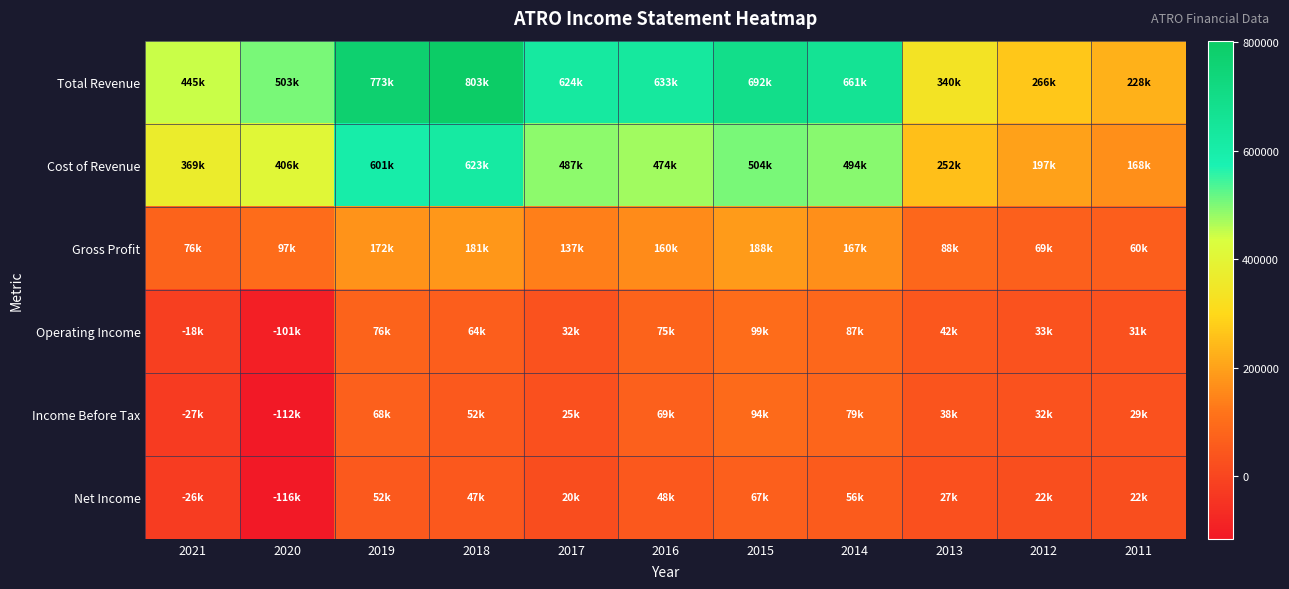

Which series has the largest total across all categories?

Total Revenue